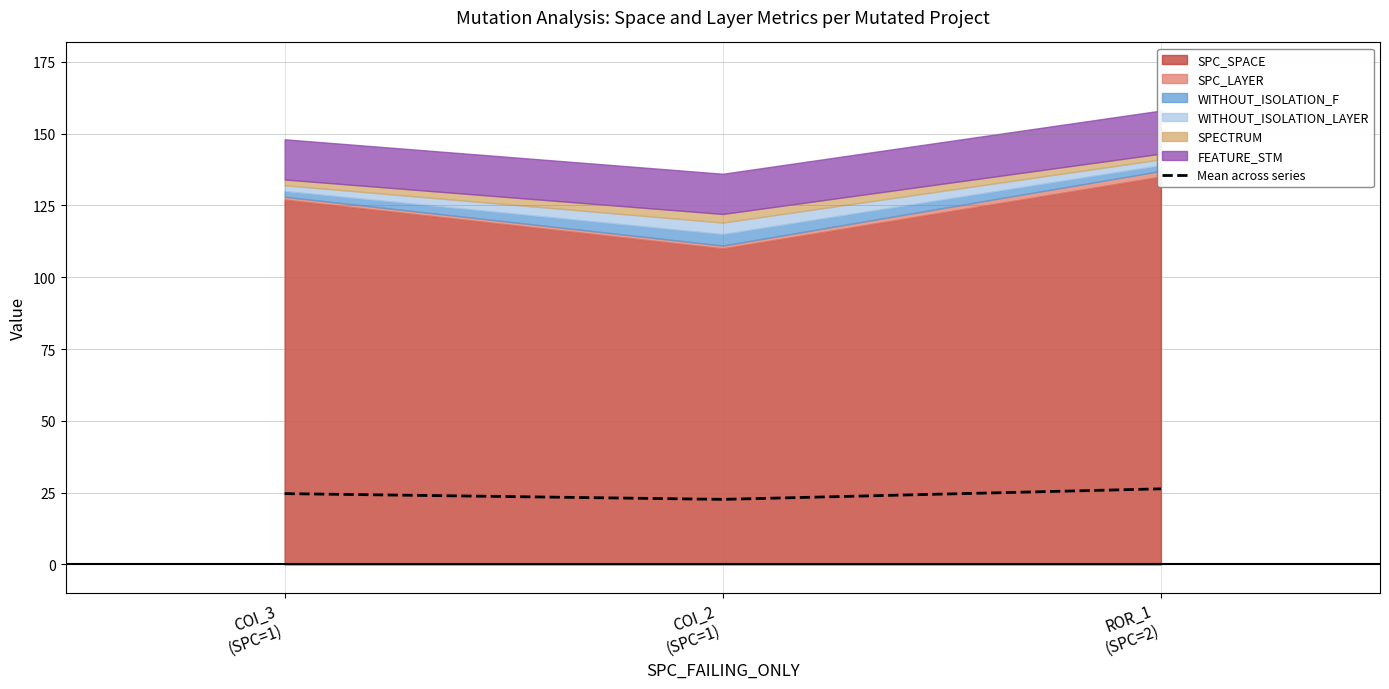

At which label does the data first exceed 24?

COI_3
(SPC=1)